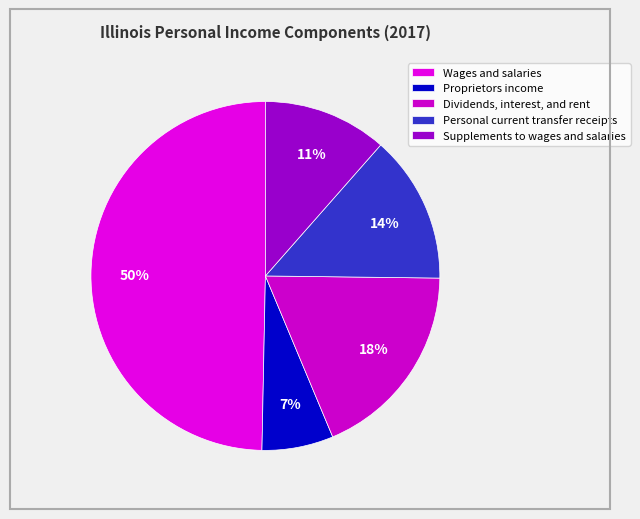

True or false: Wages and salaries accounts for 38% of the total.

False